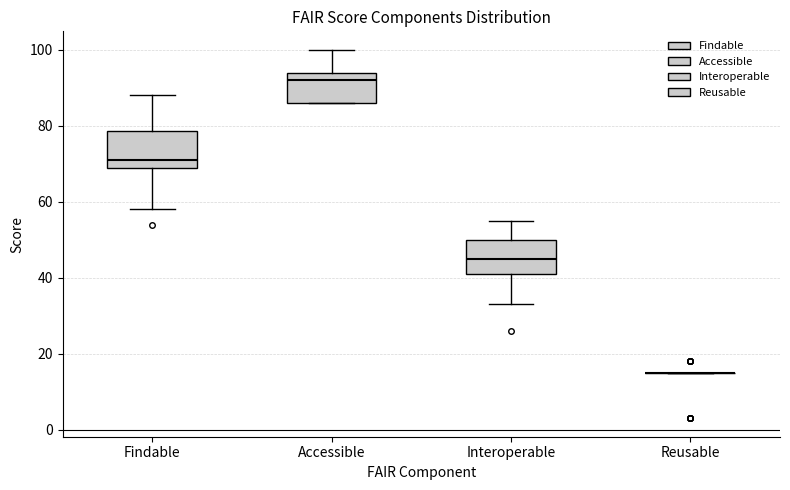

Reading left to right, read every box against the y-axis: the position of its median line, the range the box covers, and the ends of its whiskers. The values are not printed on the chart, so give them approximately, as read against the axis.

Findable: median 72, box 68 to 78, whiskers 58 to 88
Accessible: median 92, box 86 to 94, whiskers 86 to 100
Interoperable: median 46, box 42 to 50, whiskers 34 to 56
Reusable: box collapsed to a line at 16, whiskers 16 to 16